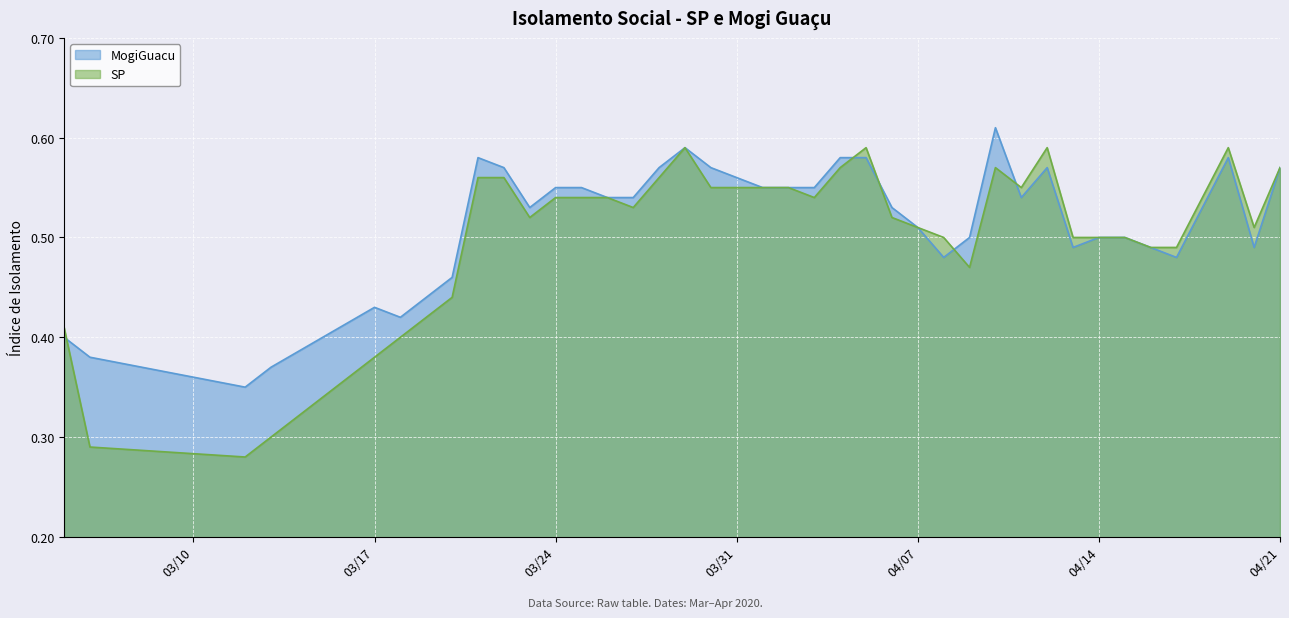

Which series has the widest spread of values?

SP